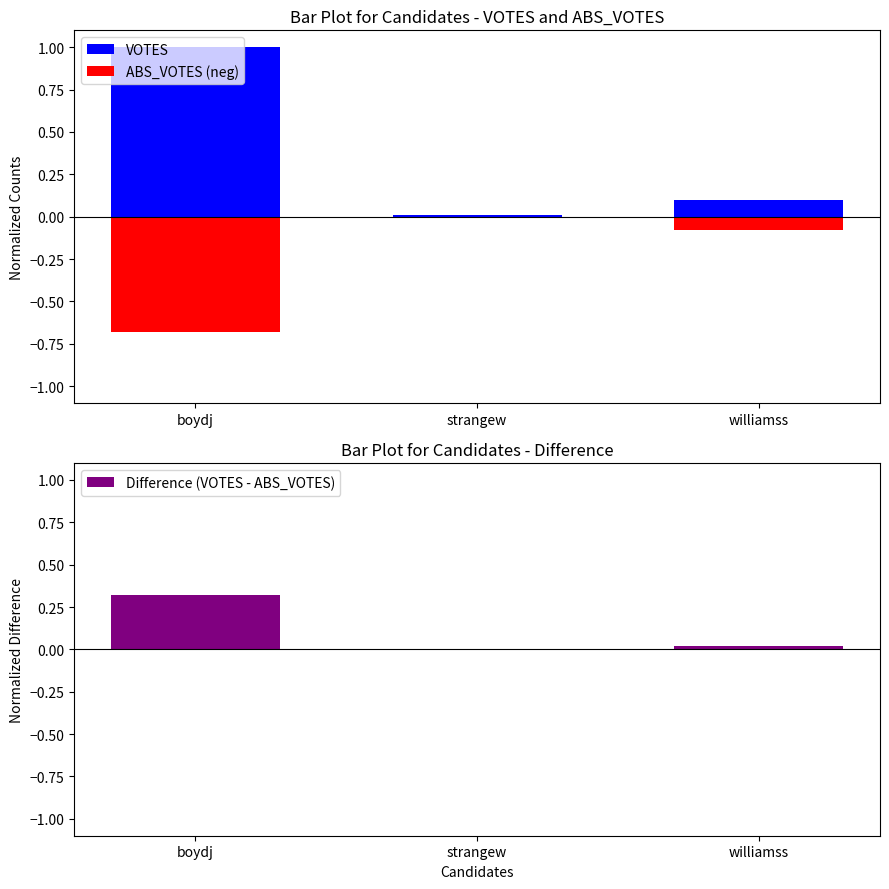

Rank the categories by VOTES value from lowest to highest.

strangew, williamss, boydj